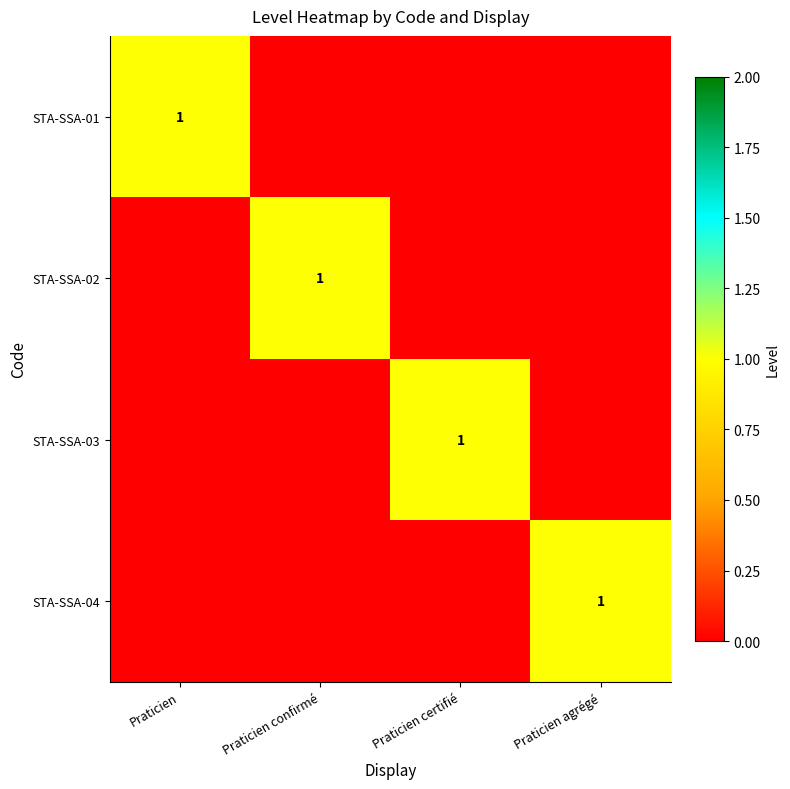

What is the difference between the highest and lowest values at Praticien?

1